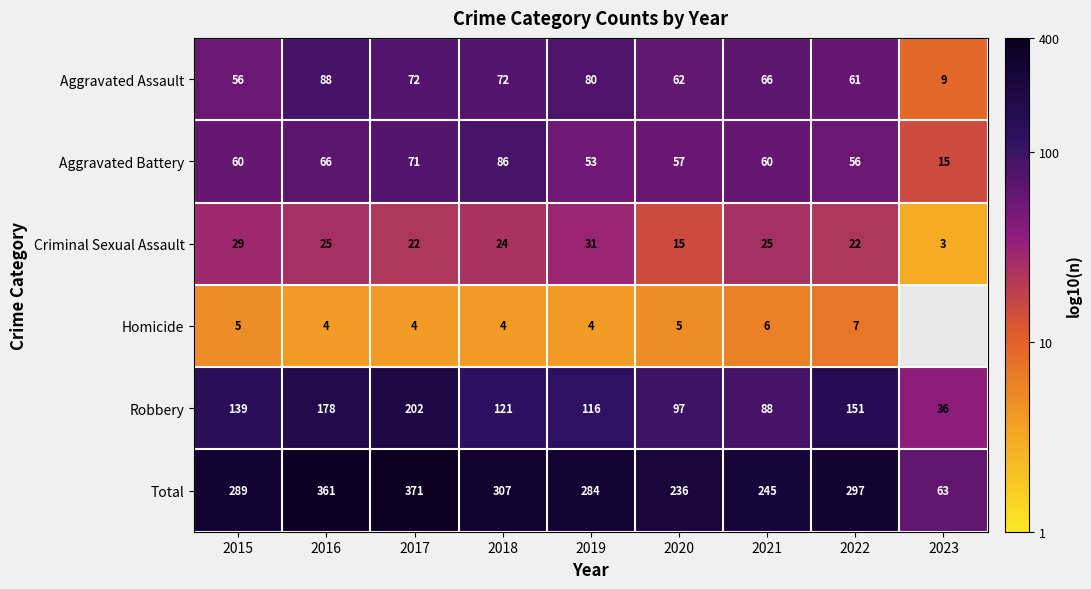

At how many categories does at least one series exceed 0?

9